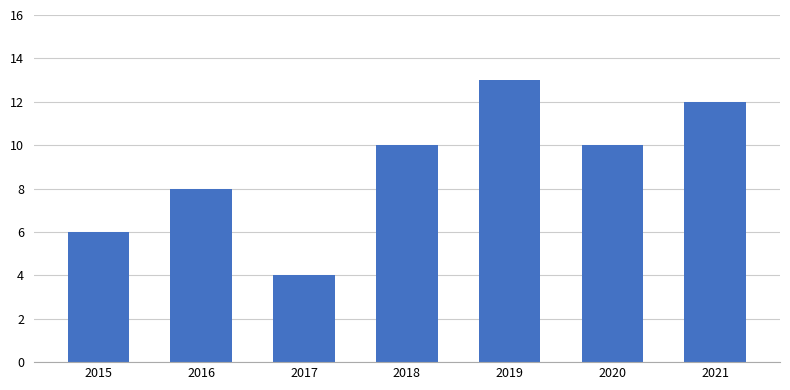

What is the average value?

9